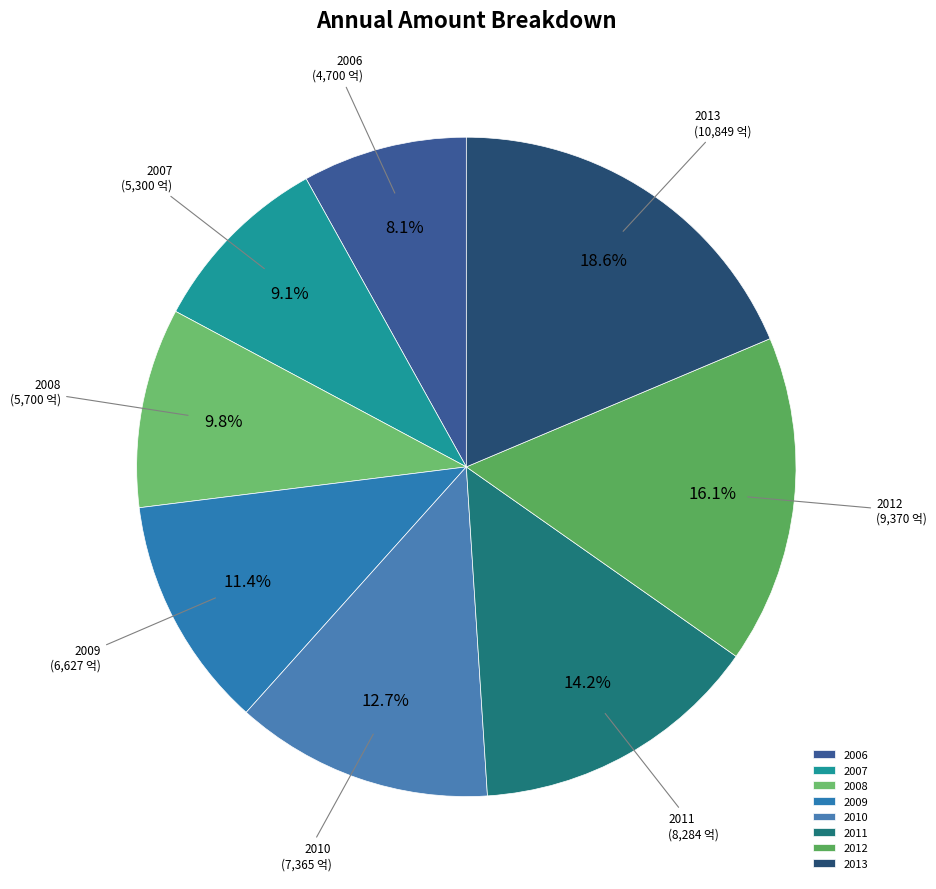

Count the number of slices in the pie.

8